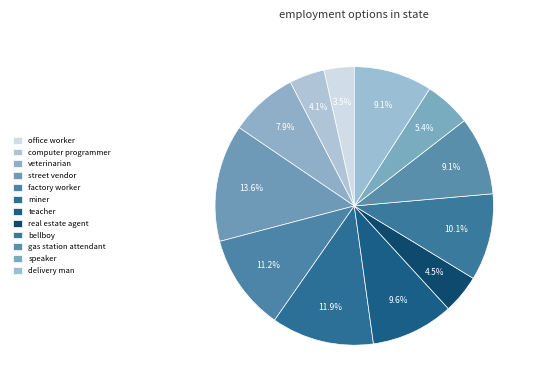

Count the number of slices in the pie.

12